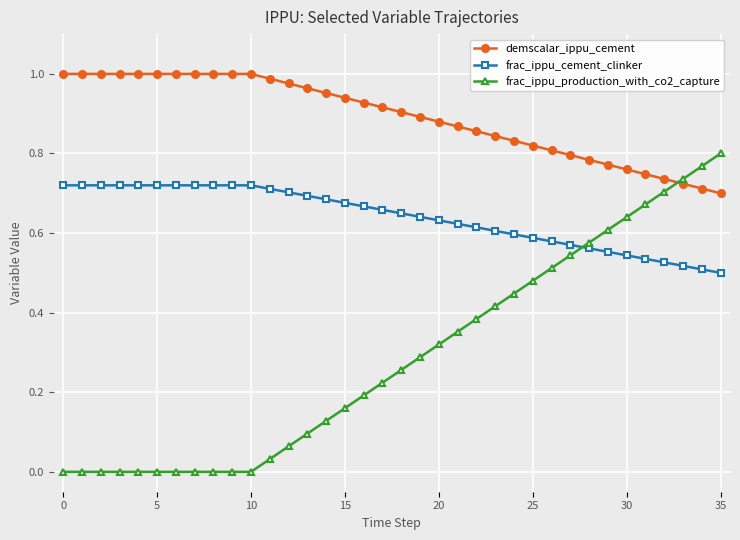

True or false: demscalar_ippu_cement and frac_ippu_cement_clinker intersect in this chart.

False